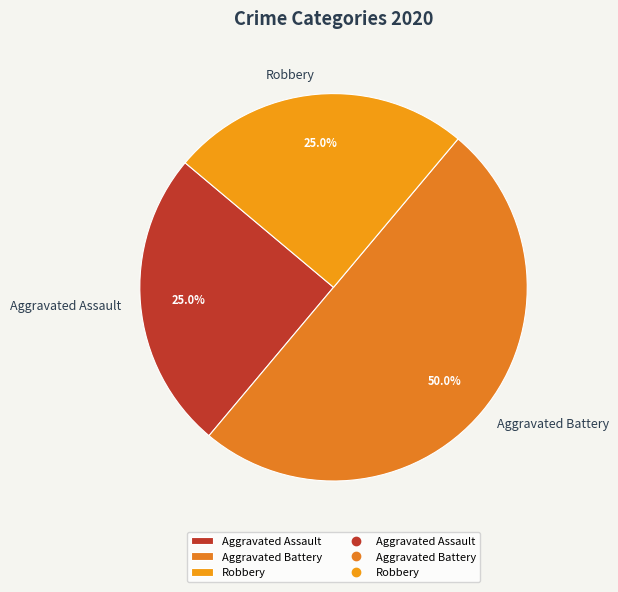

Which has a higher value, Aggravated Battery or Robbery?

Aggravated Battery